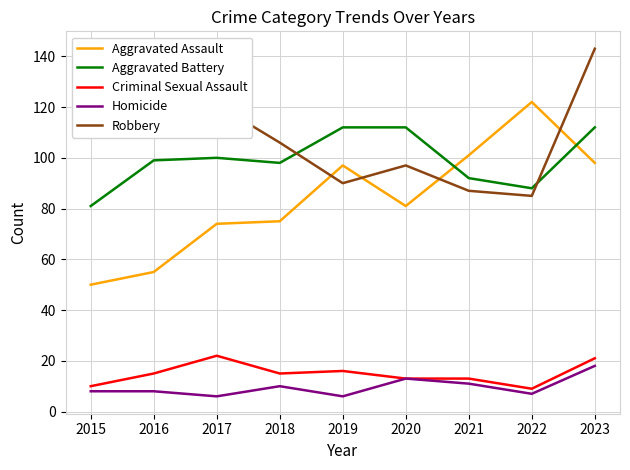

What is the total value across all series at 2017?

323